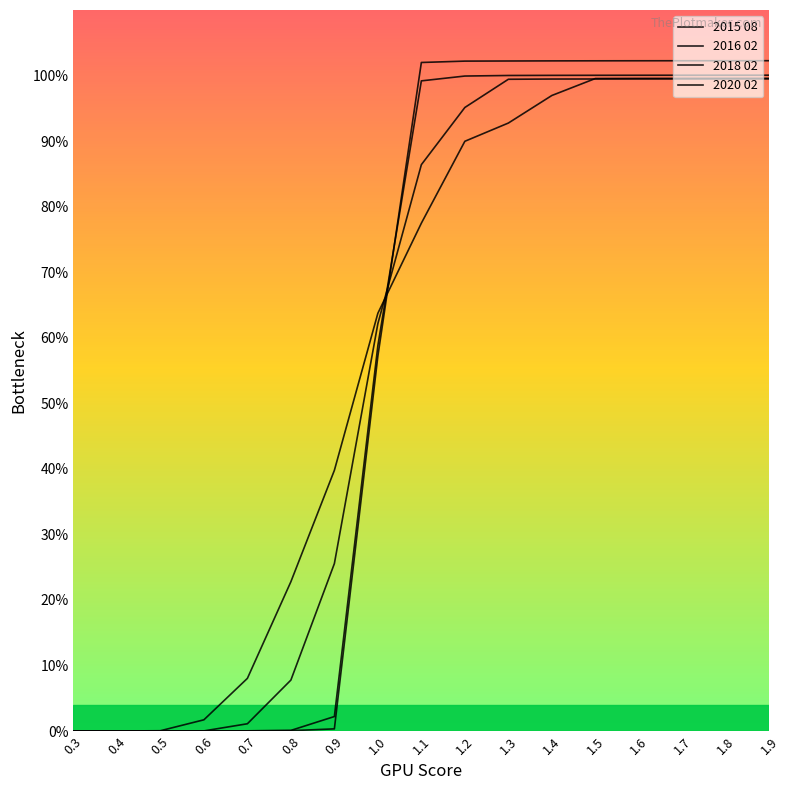

What is the highest value of the 2018 02 series?

1.0